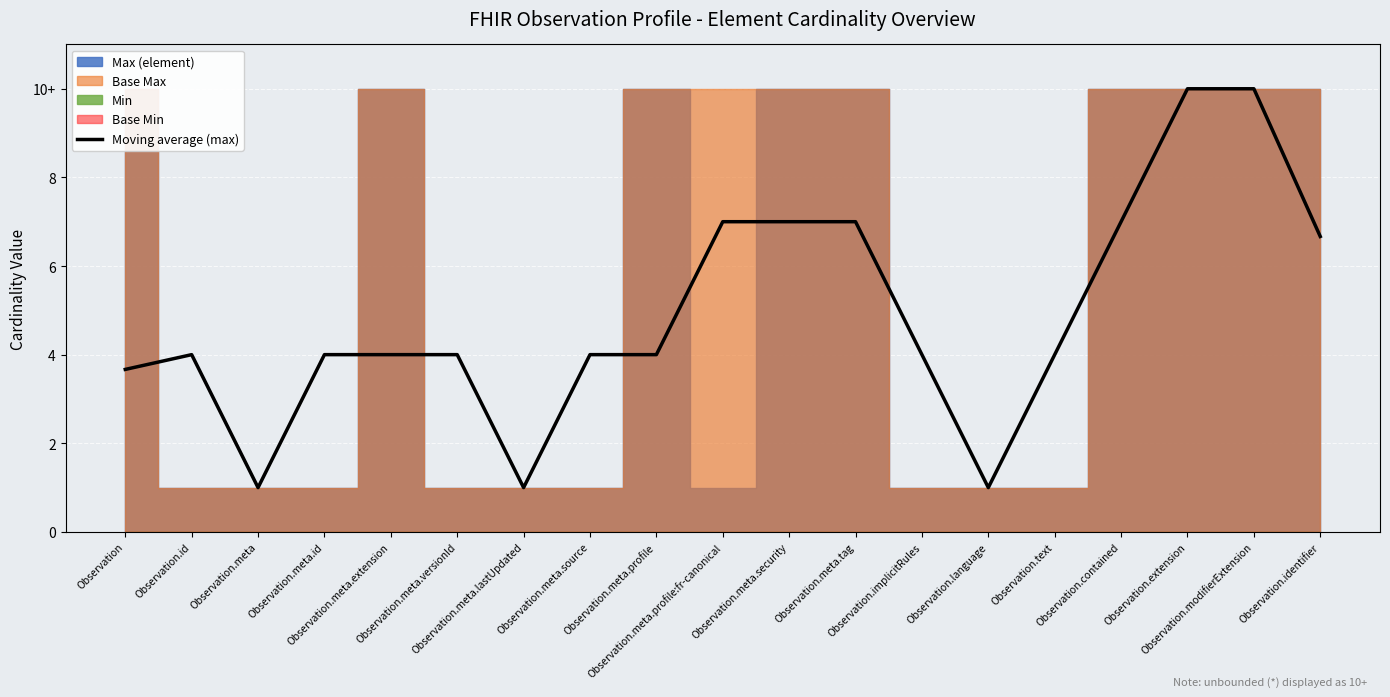

What is the greatest value displayed?

10.0